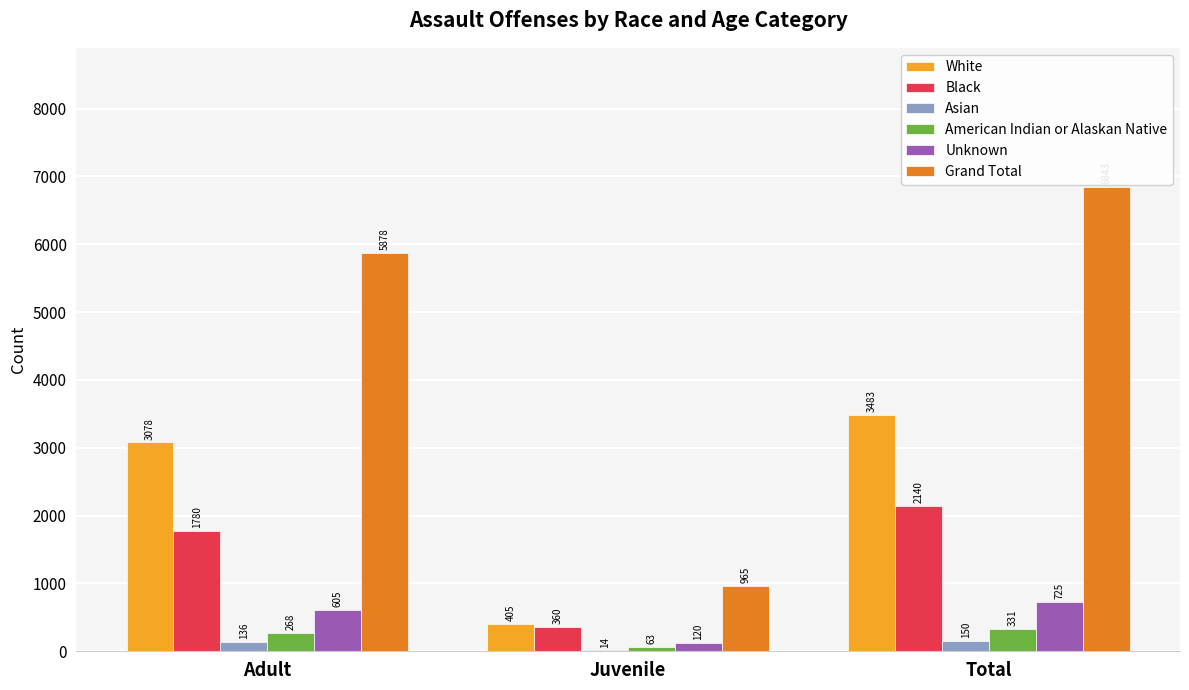

True or false: White has a value of 3078 at Adult.

True